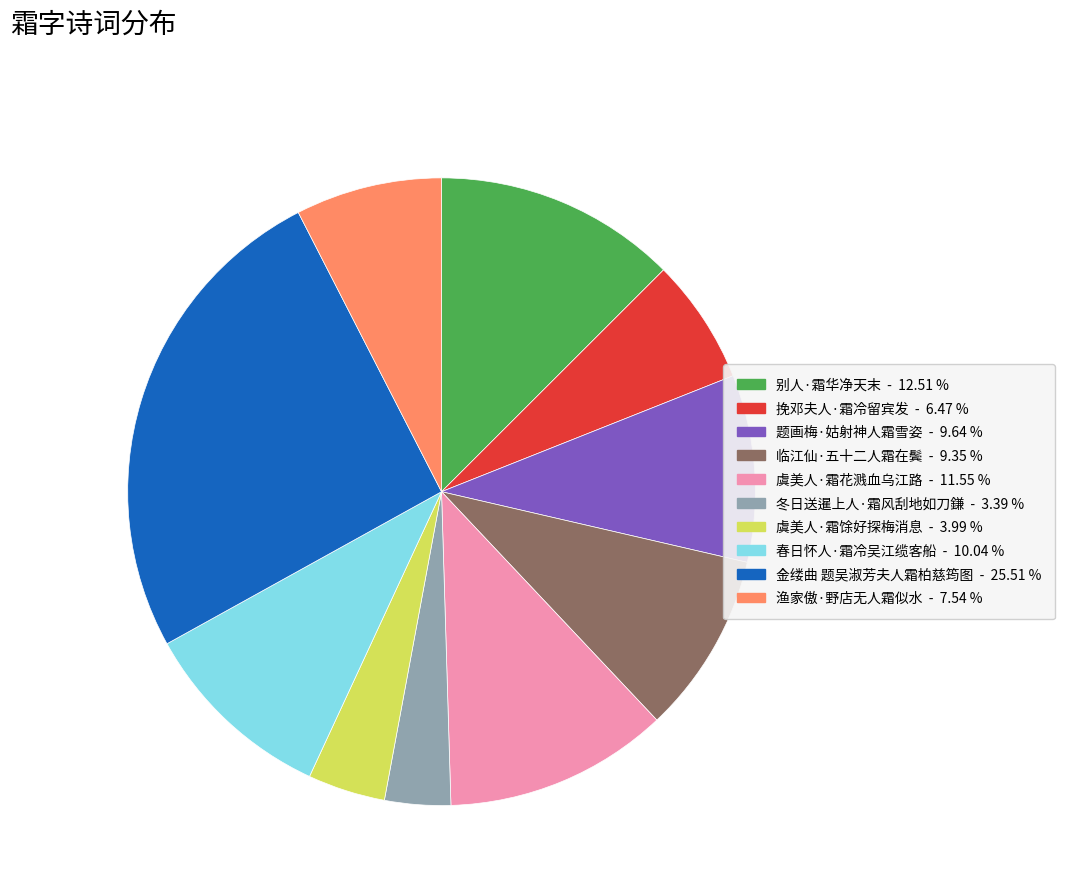

Which slice is the smallest?

冬日送暹上人·霜风刮地如刀鎌